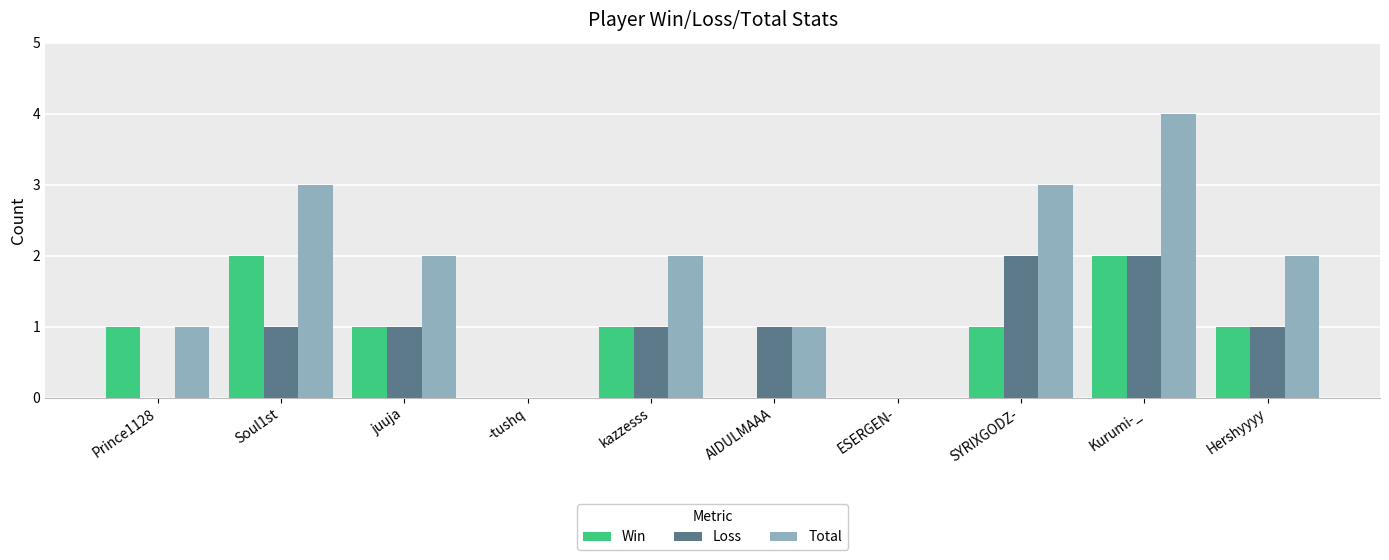

What is the total value across all series at Hershyyyy?

4